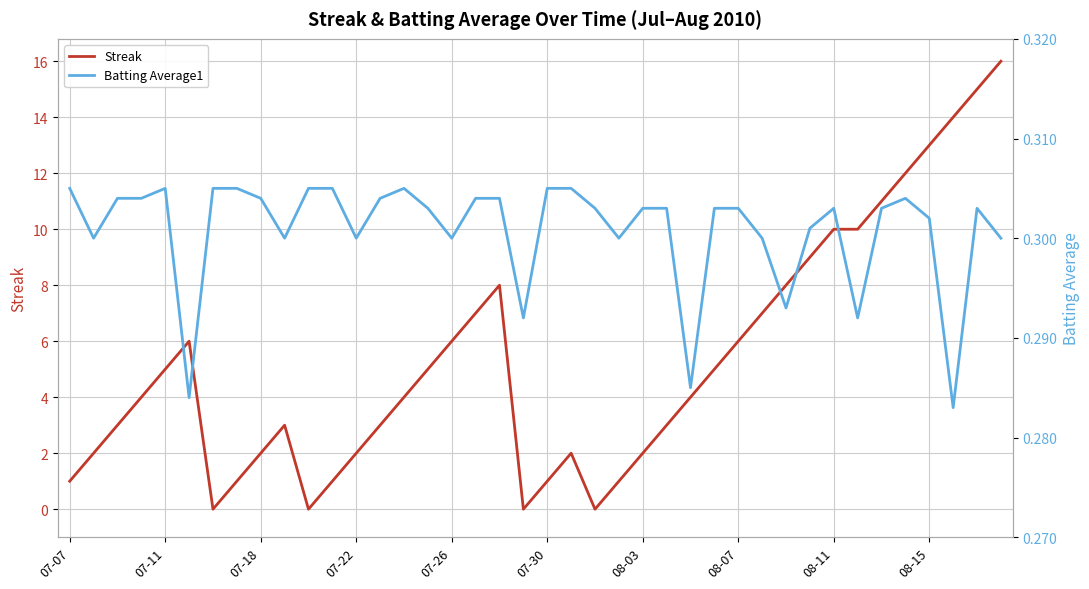

At 15, list the series in order from largest to smallest.

Streak, Batting Average1